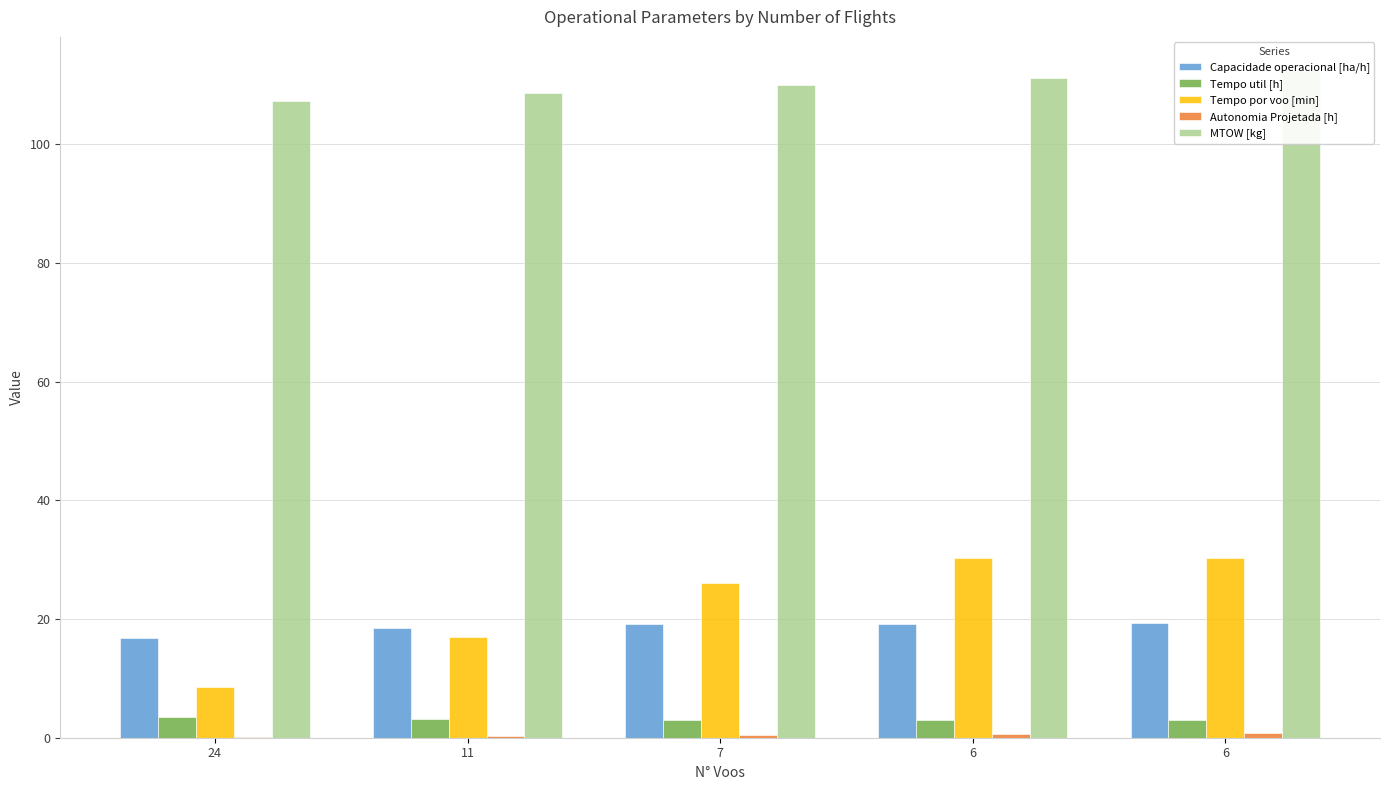

What are all the series names shown in the legend?

Capacidade operacional [ha/h], Tempo util [h], Tempo por voo [min], Autonomia Projetada [h], MTOW [kg]